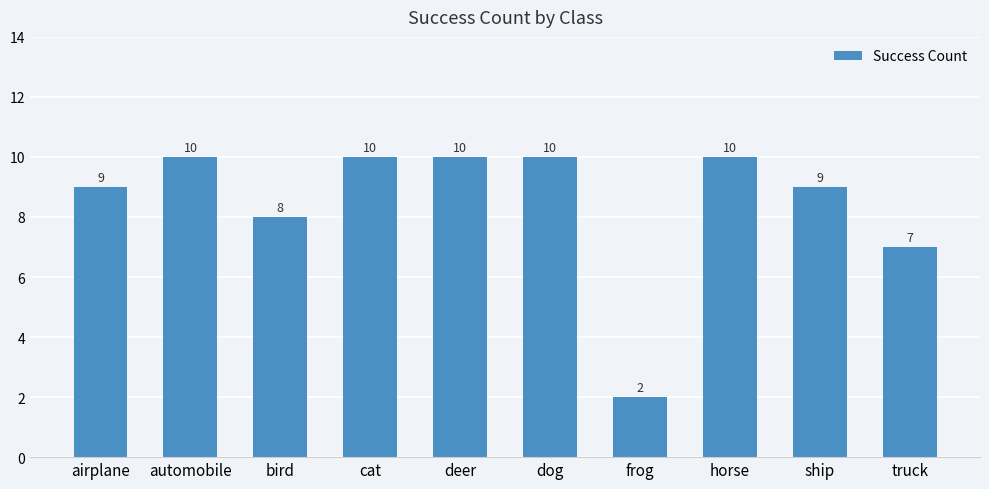

What is the sum of the values at ship and frog?

11